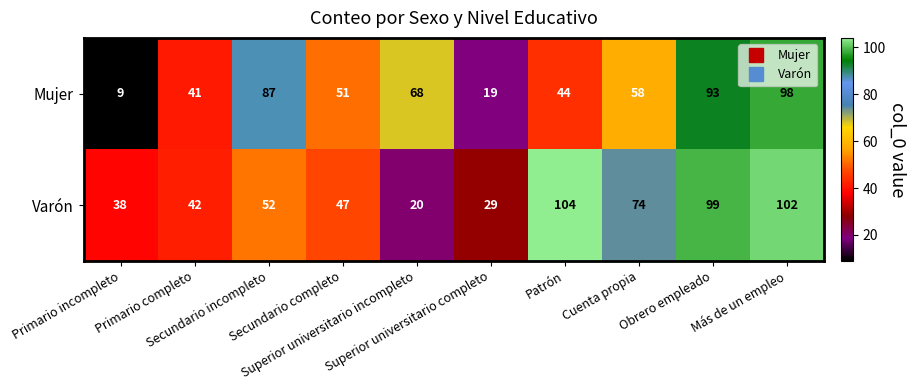

What is the minimum value shown in the chart?

9